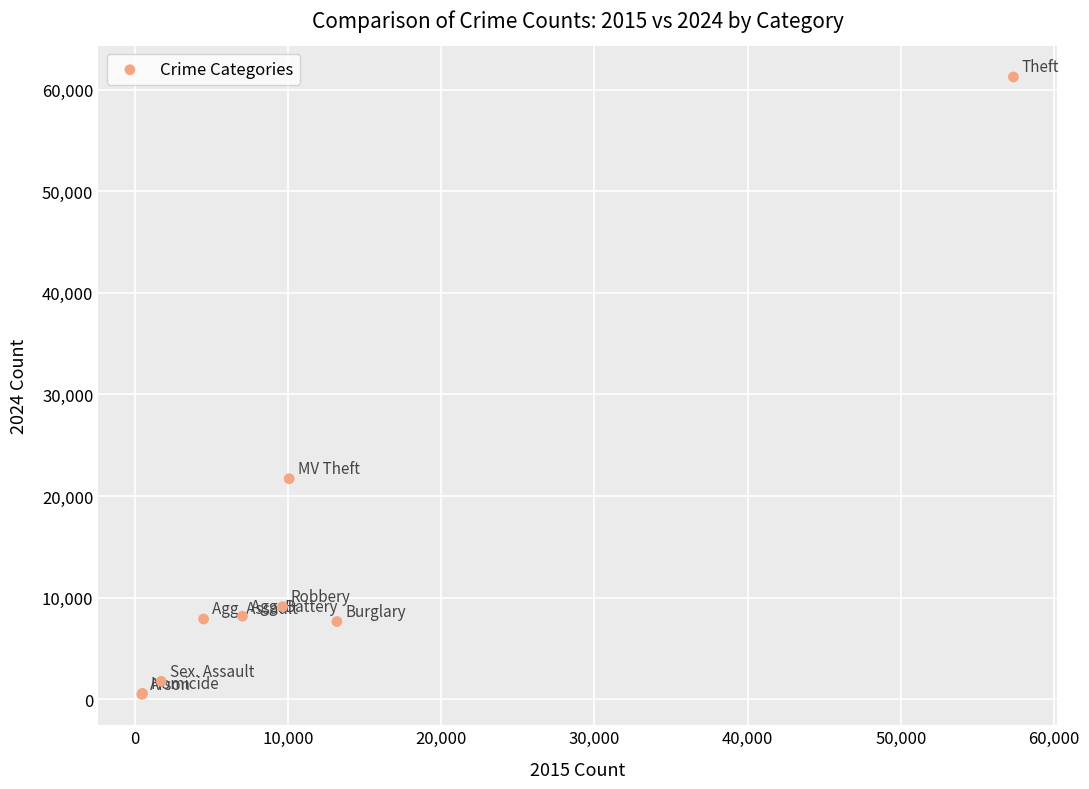

What Y value in the scatter plot is closest to 30866?

21702